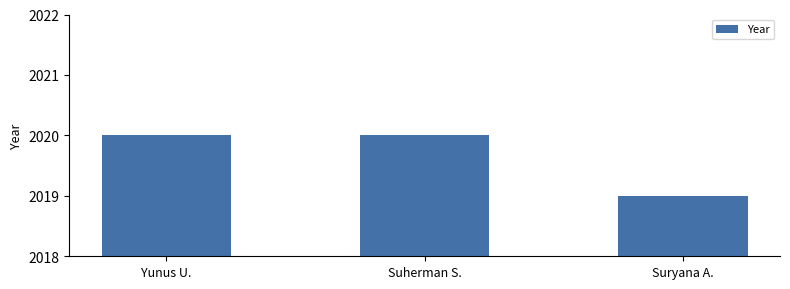

Where is the data nearest to the value 2019?

Suryana A.